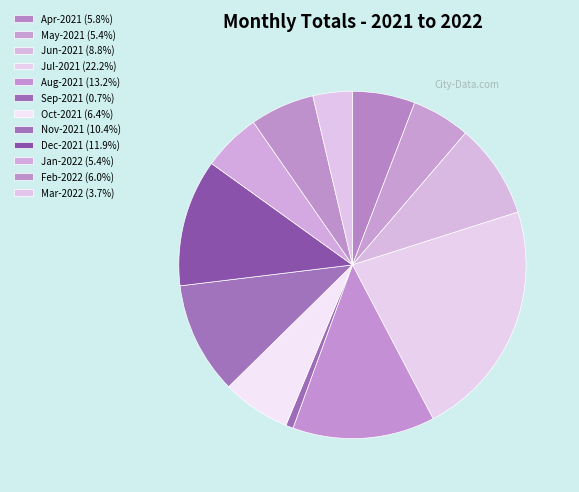

Rank the categories by value from lowest to highest.

Sep-2021, Mar-2022, Jan-2022, May-2021, Apr-2021, Feb-2022, Oct-2021, Jun-2021, Nov-2021, Dec-2021, Aug-2021, Jul-2021